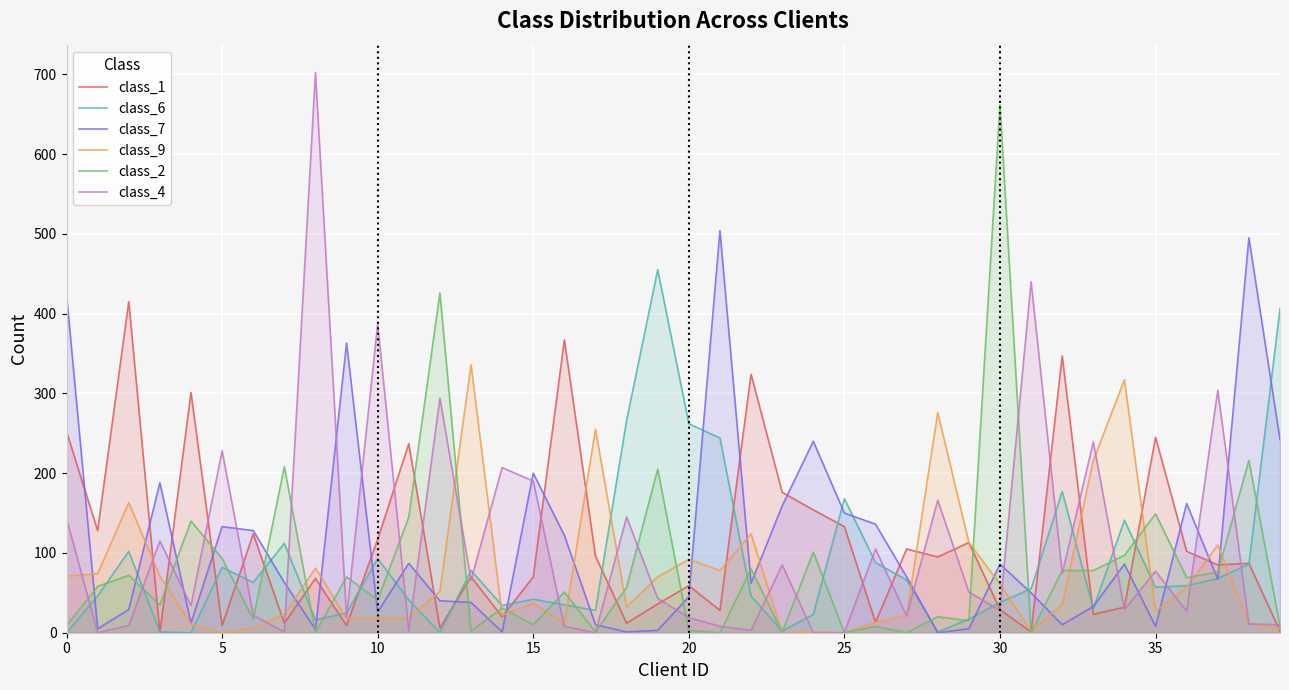

Which series has the largest range (max minus min)?

class_4